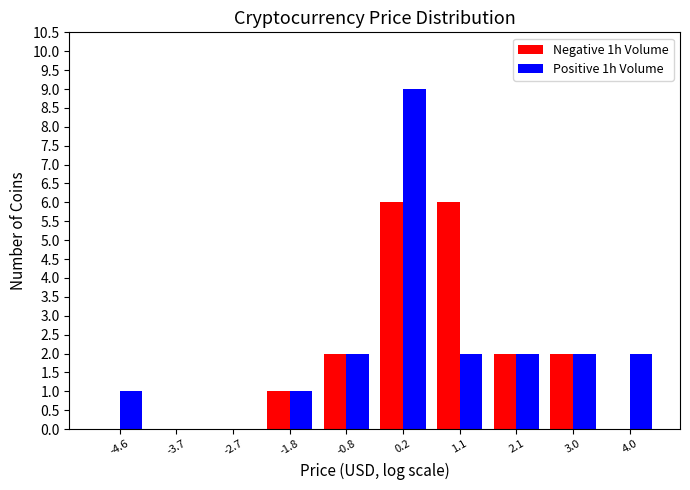

Reading left to right, list every range on the x-axis with the height of the bar of each series over it. Neither the bar edges nor the heights are printed on the chart, so give them approximately, as read against the axes.

-5.1 to -4.1: Negative 1h Volume=0	Positive 1h Volume=1
-4.1 to -3.2: Negative 1h Volume=0	Positive 1h Volume=0
-3.2 to -2.2: Negative 1h Volume=0	Positive 1h Volume=0
-2.2 to -1.3: Negative 1h Volume=1	Positive 1h Volume=1
-1.3 to -0.3: Negative 1h Volume=2	Positive 1h Volume=2
-0.3 to 0.6: Negative 1h Volume=6	Positive 1h Volume=9
0.6 to 1.6: Negative 1h Volume=6	Positive 1h Volume=2
1.6 to 2.6: Negative 1h Volume=2	Positive 1h Volume=2
2.6 to 3.5: Negative 1h Volume=2	Positive 1h Volume=2
3.5 to 4.5: Negative 1h Volume=0	Positive 1h Volume=2